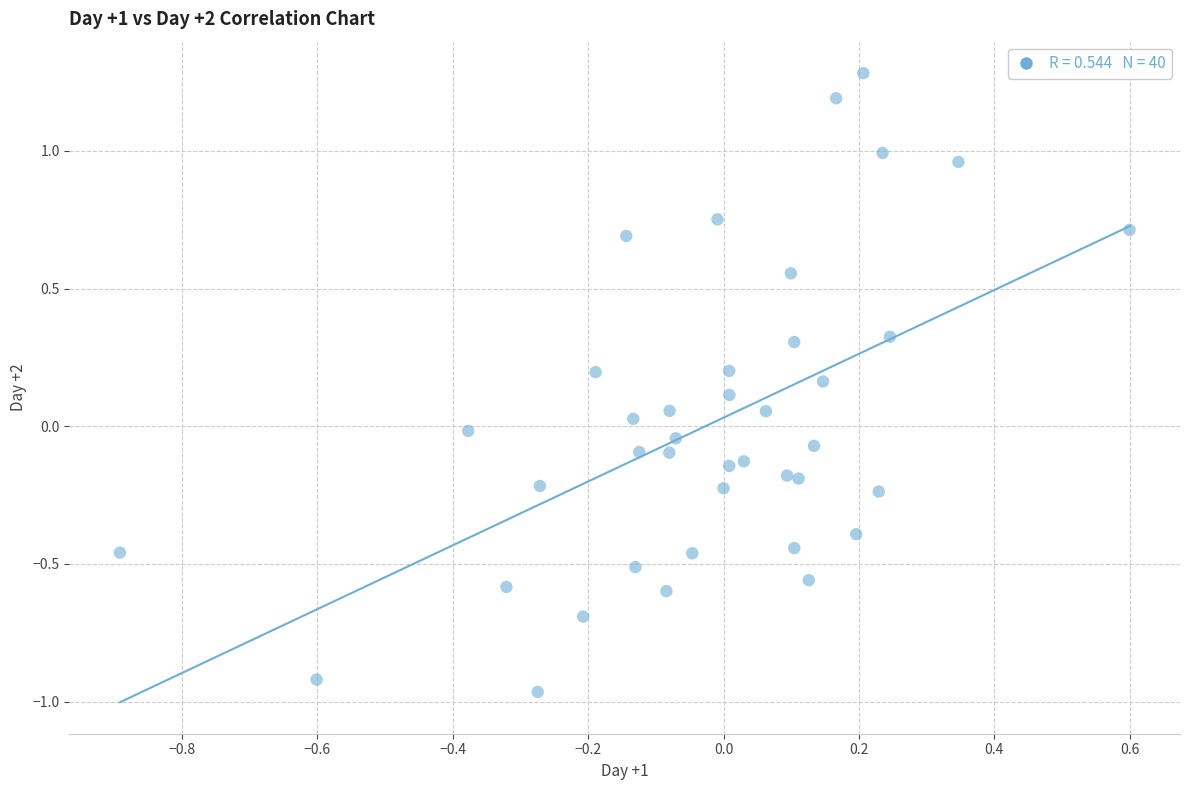

What is the range of Y values (max minus min)?

2.2